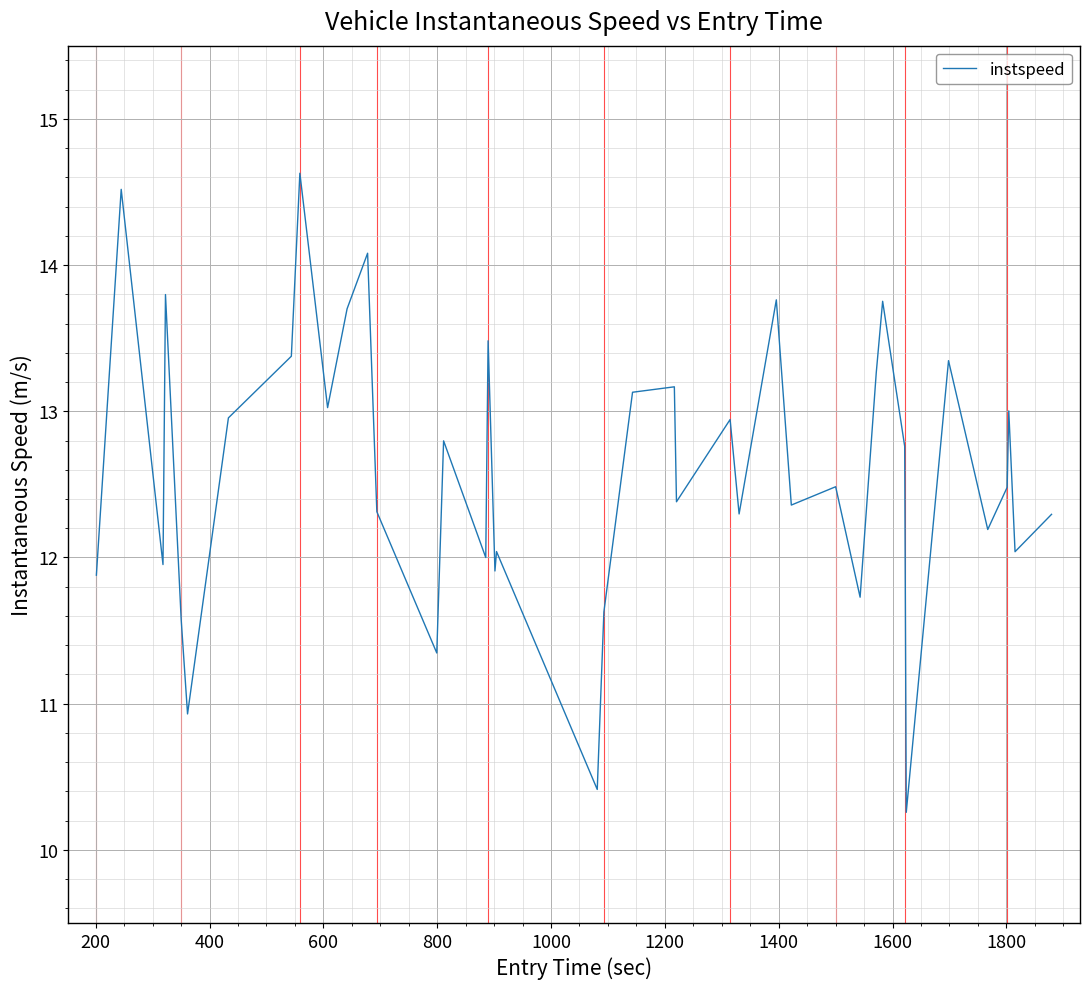

What is the smallest value displayed?

10.3